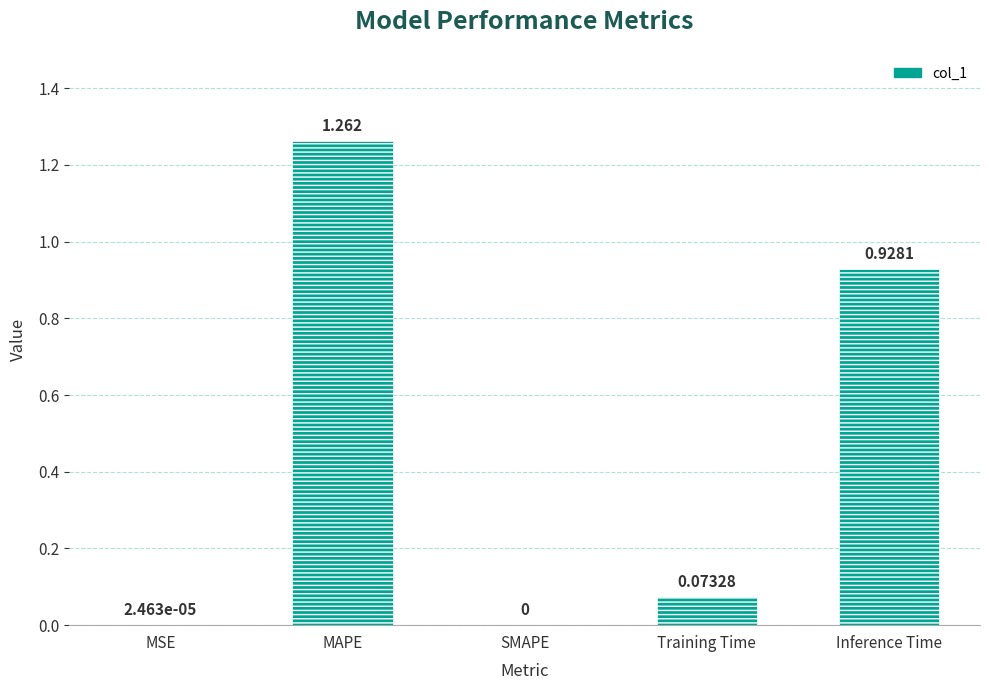

Where is the data nearest to the value 0?

SMAPE